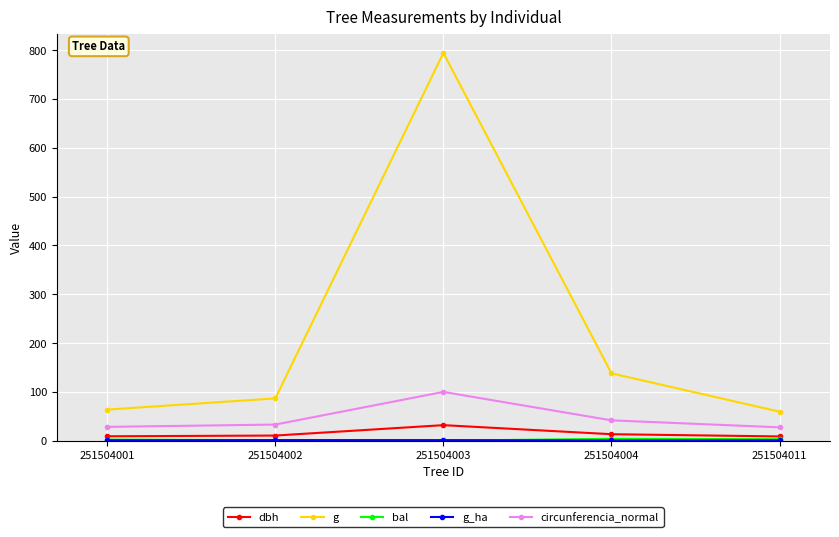

True or false: circunferencia_normal has a value of 33.0 at 251504002.

True